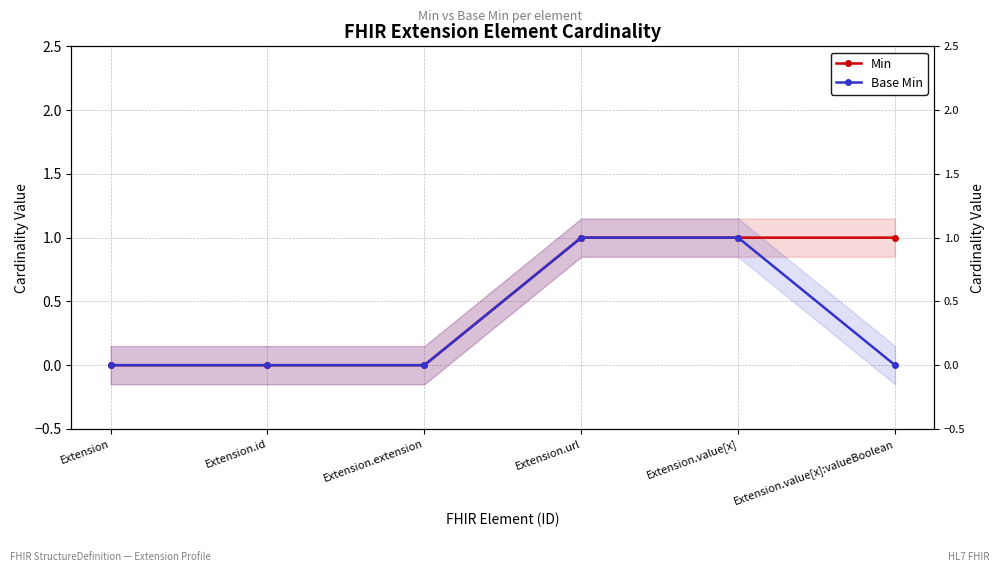

What is the total value across all series at Extension.url?

2